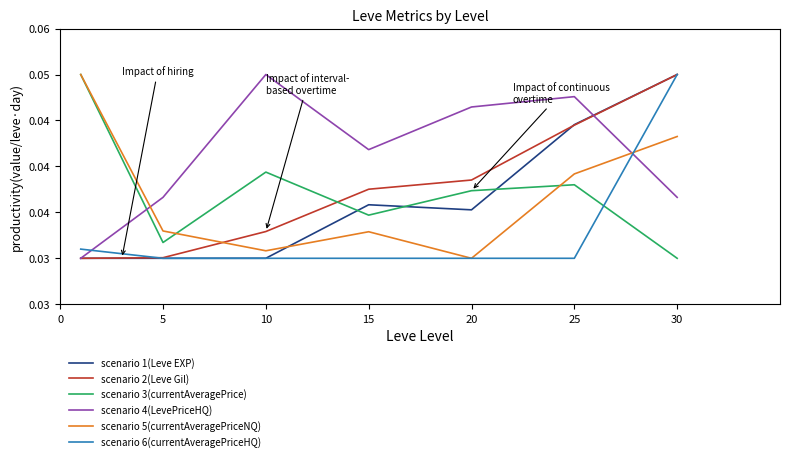

What are all the series names shown in the legend?

scenario 1(Leve EXP), scenario 2(Leve Gil), scenario 3(currentAveragePrice), scenario 4(LevePriceHQ), scenario 5(currentAveragePriceNQ), scenario 6(currentAveragePriceHQ)